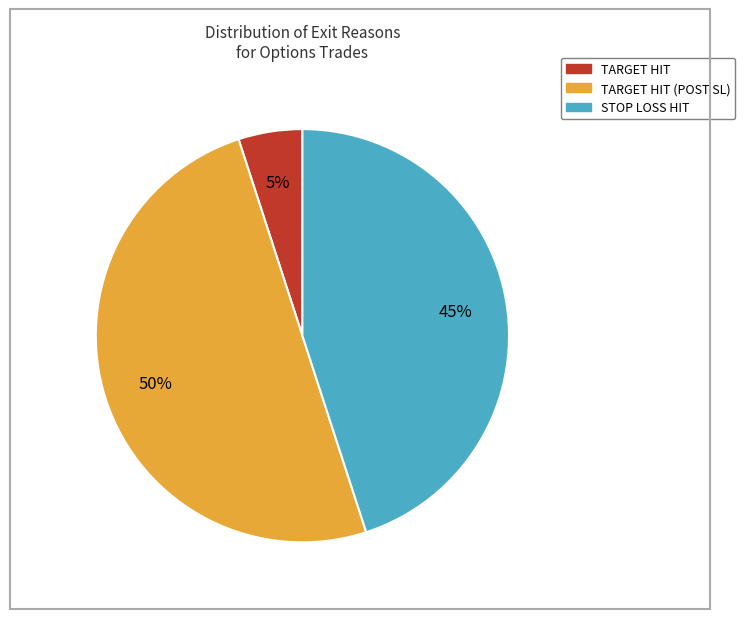

Approximately how many times larger is the value at TARGET HIT (POST SL) compared to STOP LOSS HIT?

1.1